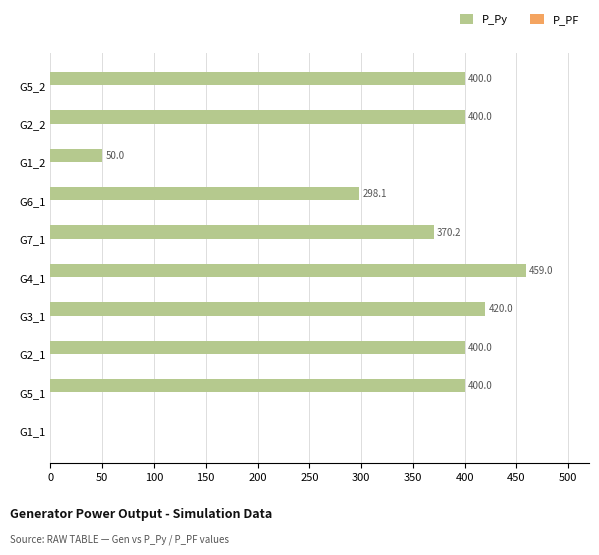

How many data points does each series have?

10